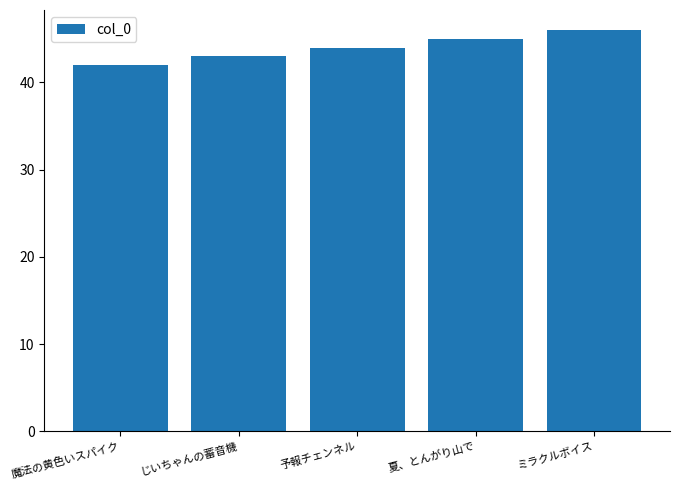

What is the change in value from 予報チェンネル to ミラクルボイス?

+2